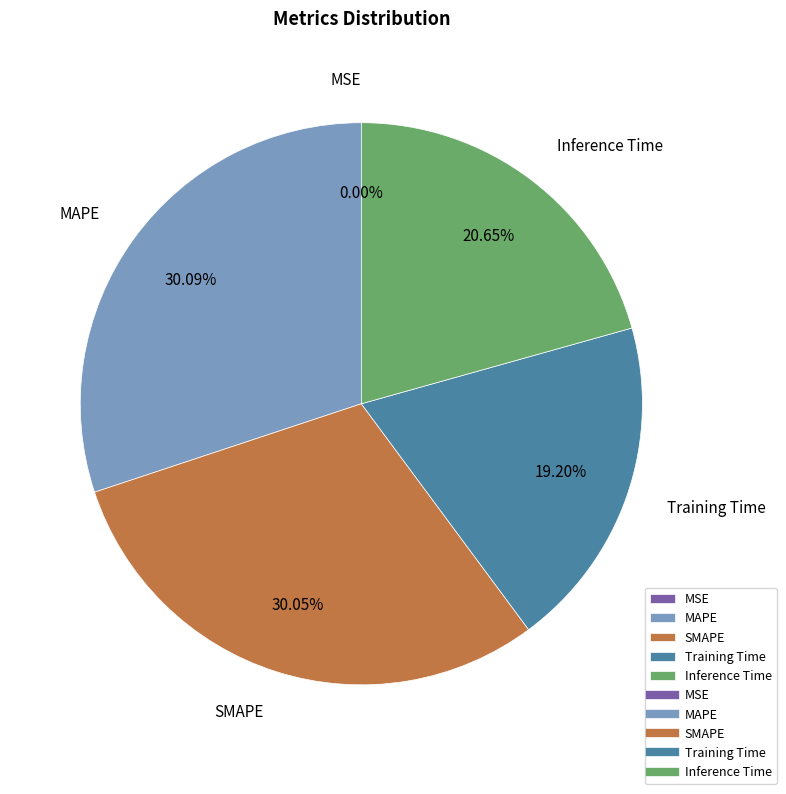

What is the change in value from MAPE to Inference Time?

-0.1